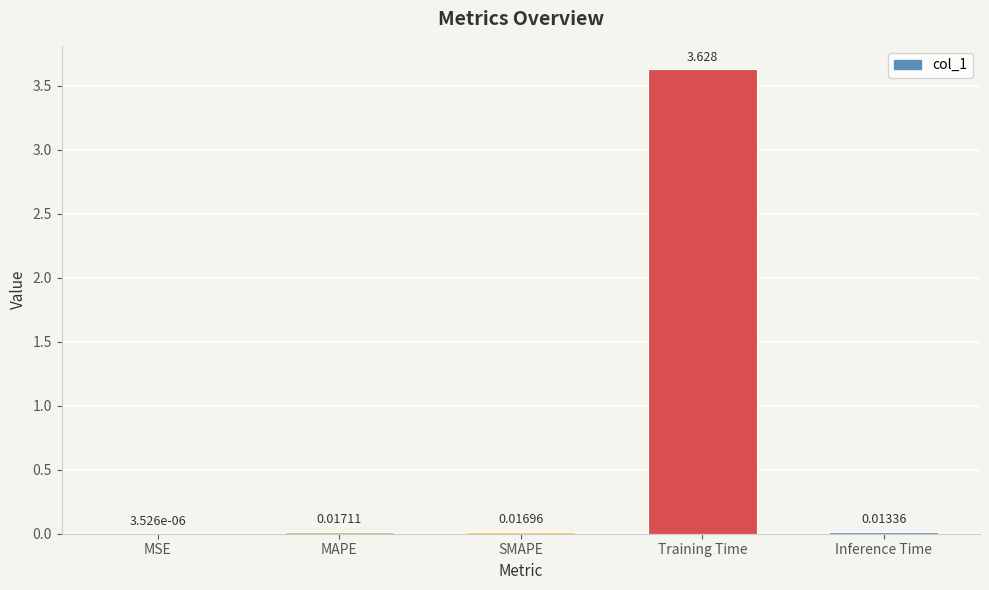

Where is the data nearest to the value 1?

MAPE